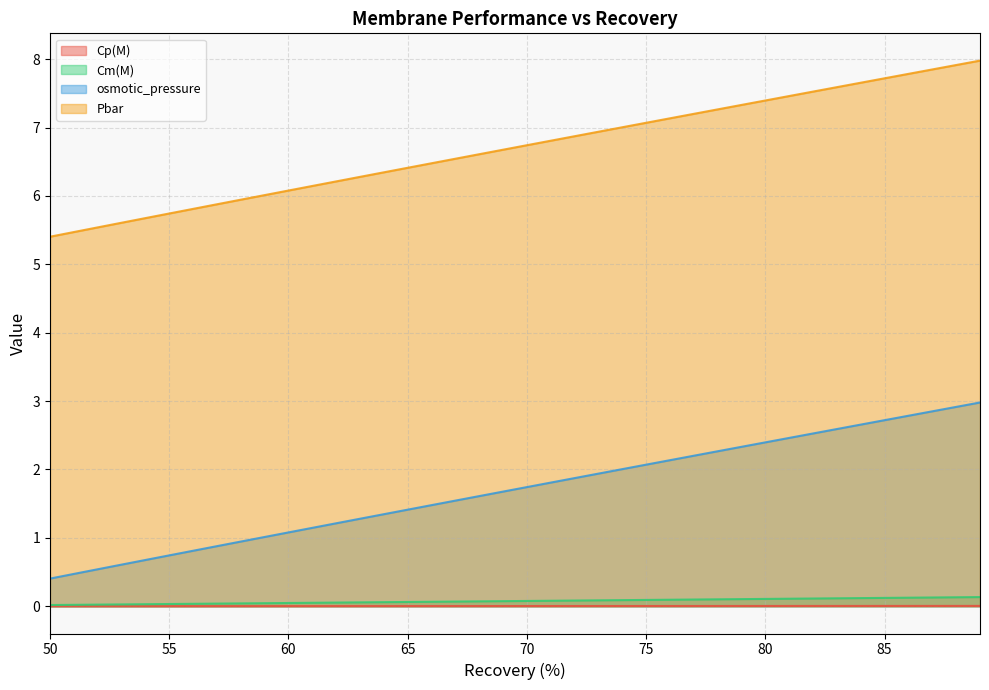

True or false: osmotic_pressure and Cp(M) cross at least once.

False